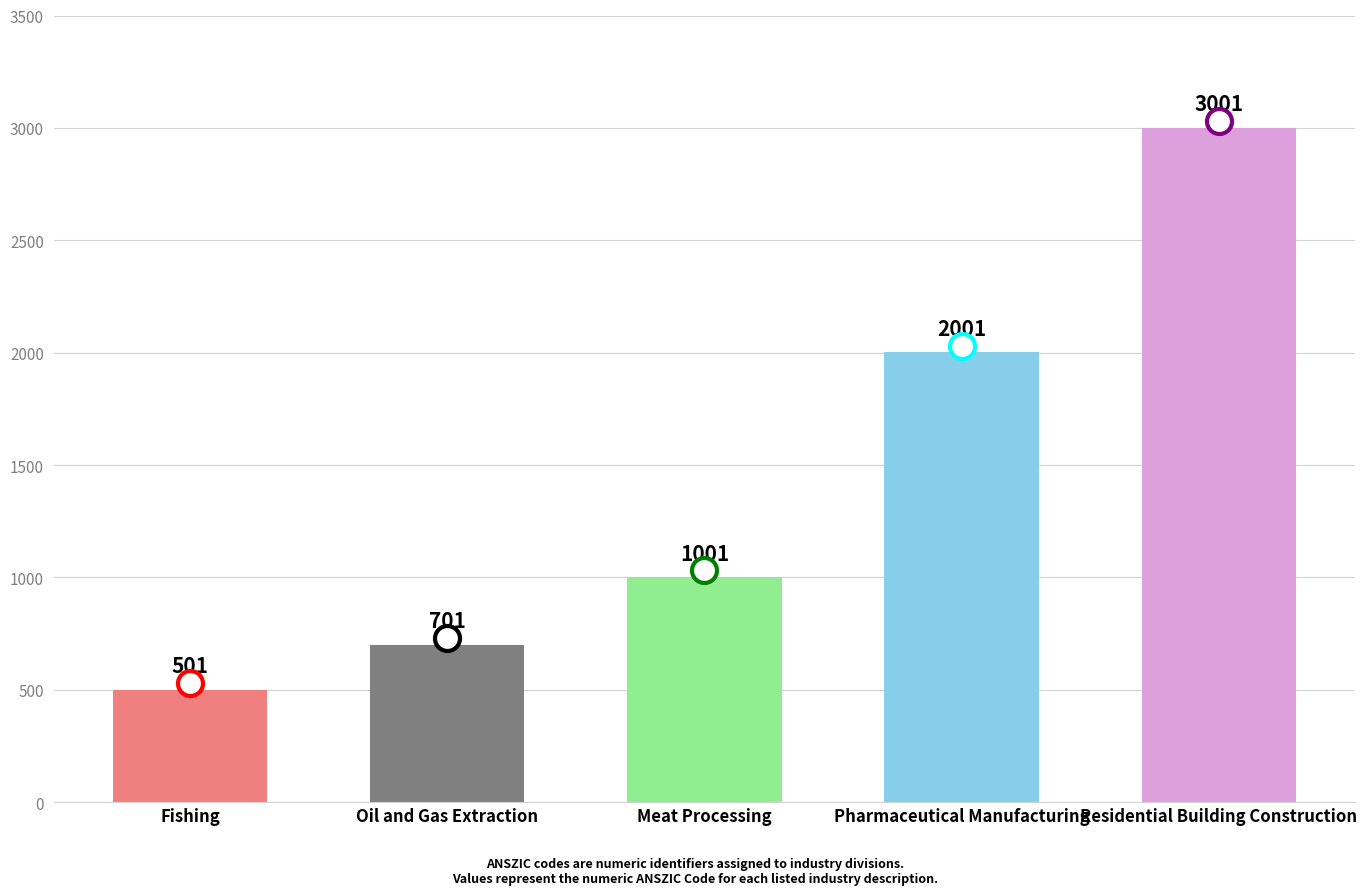

The chart shows a value of 5320 at Residential Building Construction. True or false?

False